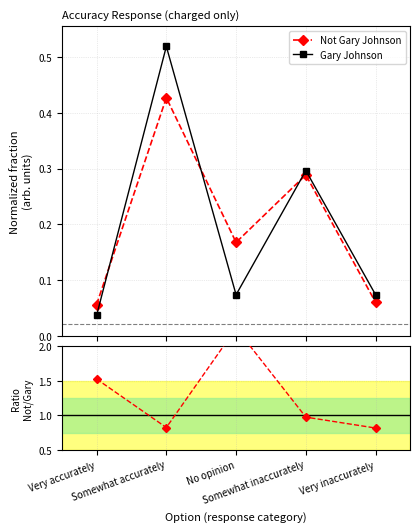

How many distinct data groups are displayed?

3